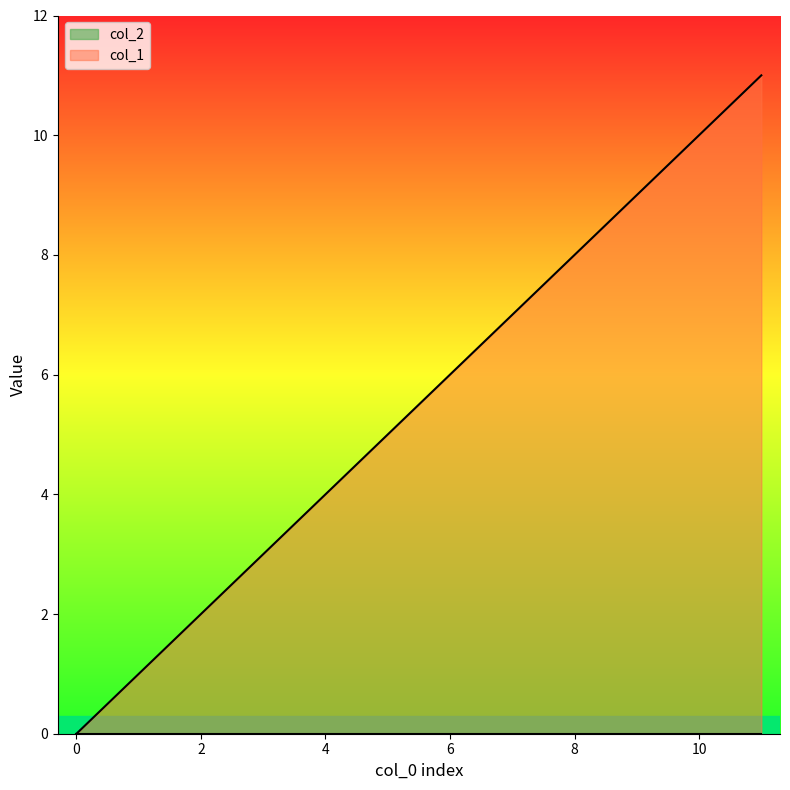

Between 1 and 11, which is larger?

11